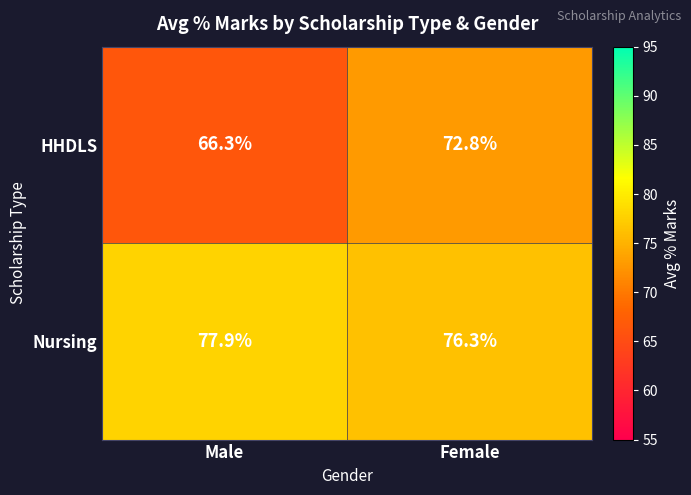

What is the total value across all series at Male?

144.2